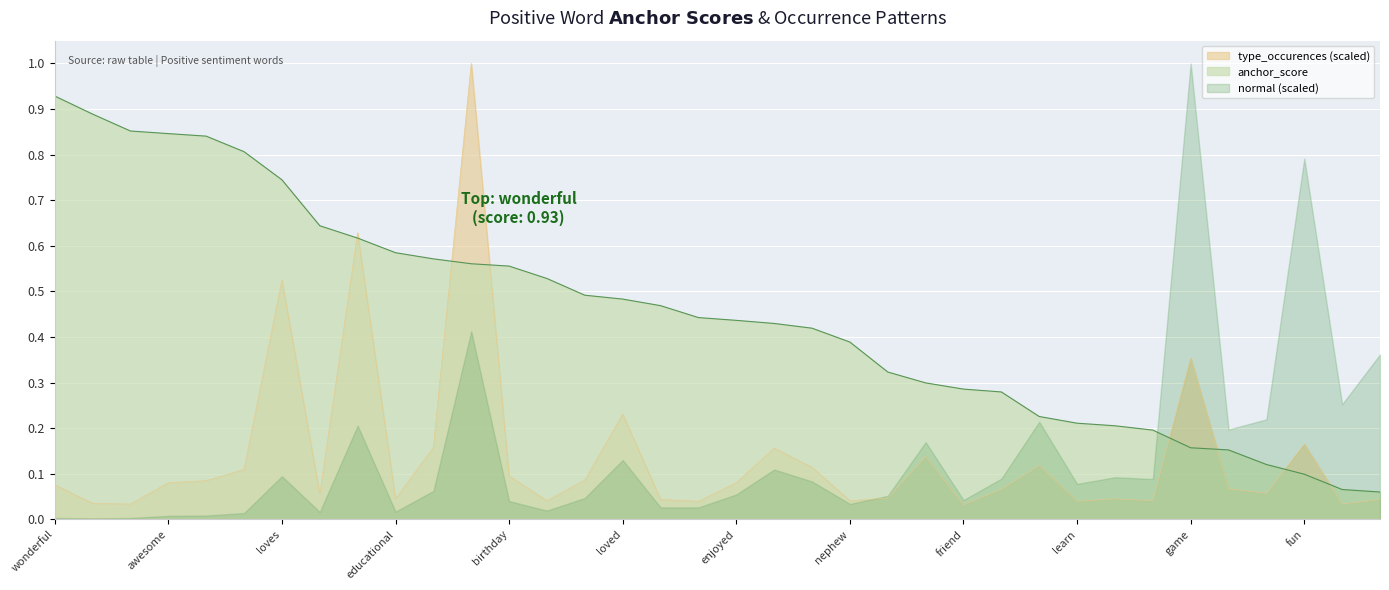

How many lines are shown in the chart?

3